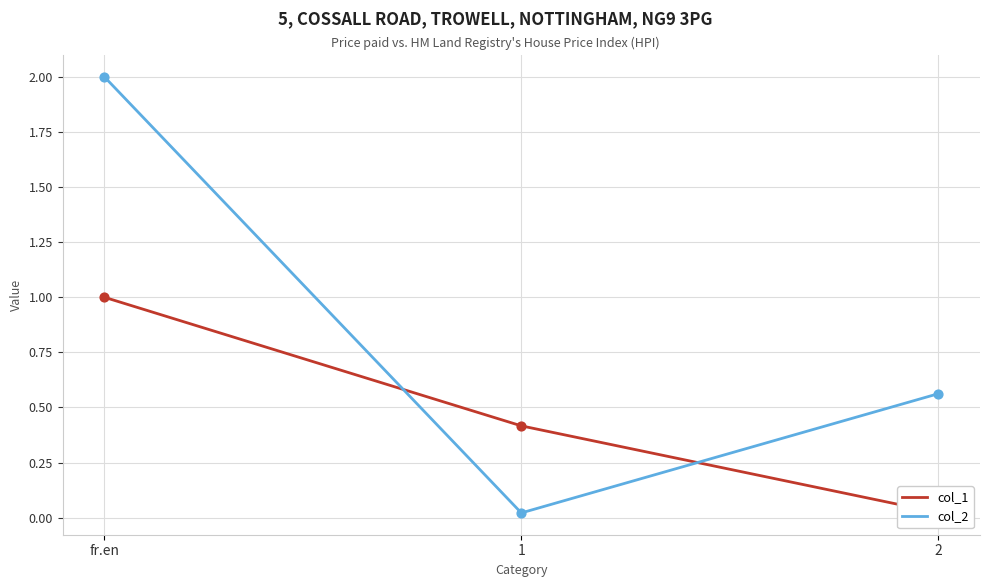

Which series contains the lowest Y value?

col_2